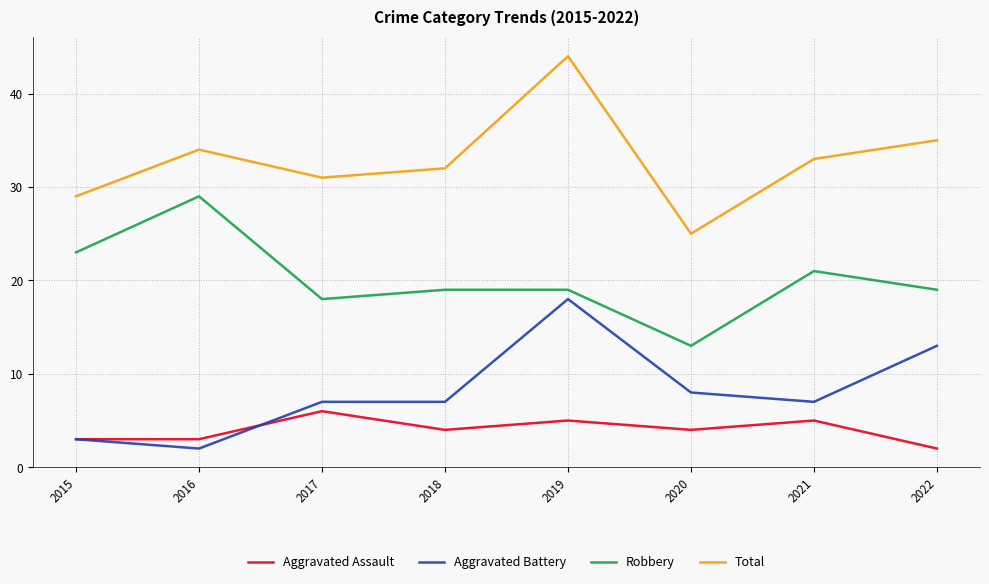

Reading left to right, transcribe all the data shown in this chart.

Aggravated Assault: 3	3	6	4	5	4	5	2
Aggravated Battery: 3	2	7	7	18	8	7	13
Robbery: 23	29	18	19	19	13	21	19
Total: 29	34	31	32	44	25	33	35